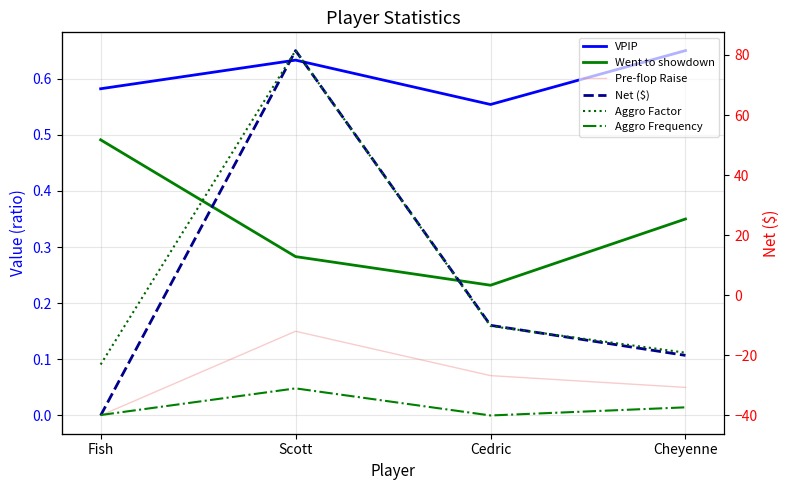

Where is Aggro Frequency nearest to the value 0?

Cedric